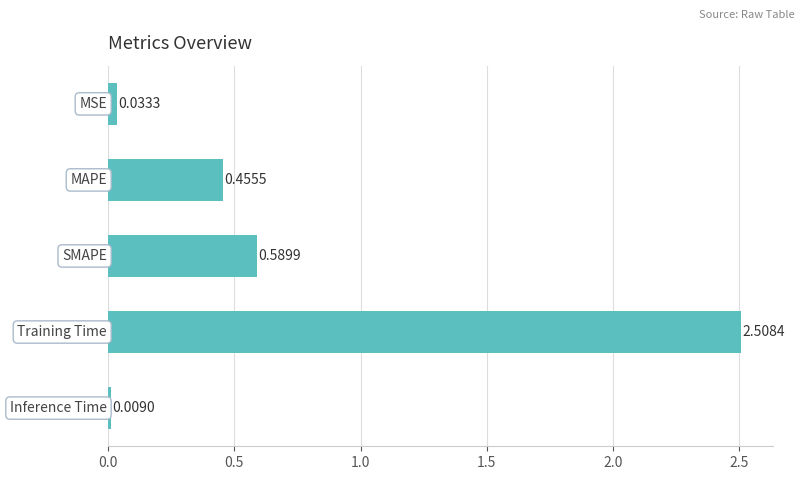

What is the difference between the maximum and second lowest values?

2.5